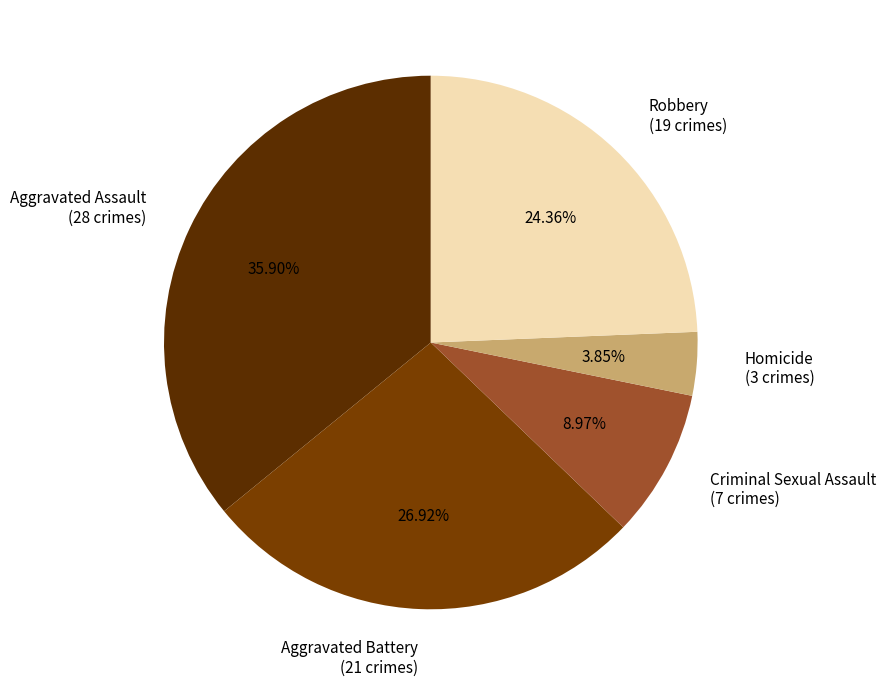

To the nearest percent, what percentage of the pie is Criminal Sexual Assault?

9%